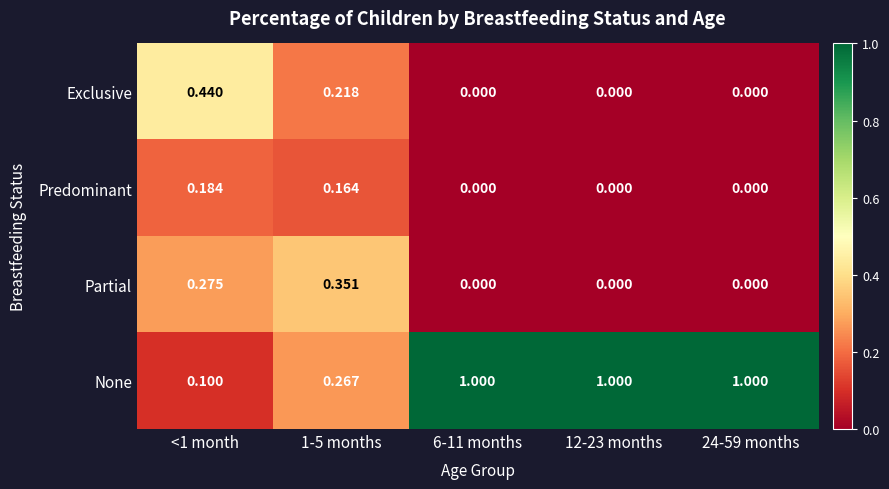

Is the value of Exclusive at 1-5 months greater than the value of Predominant at 6-11 months?

Yes